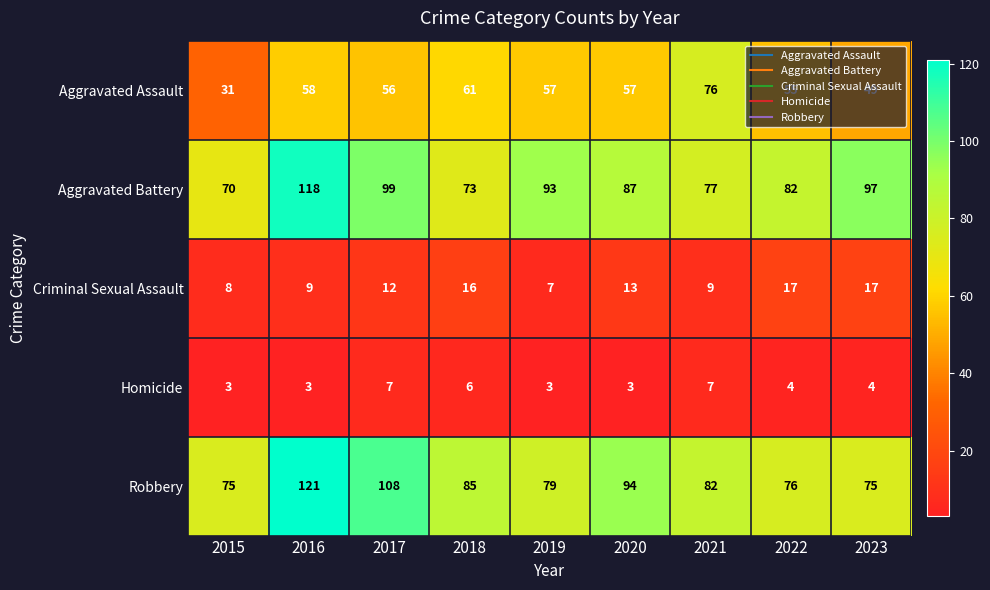

What is the difference between the Aggravated Assault values at 2017 and 2018?

5